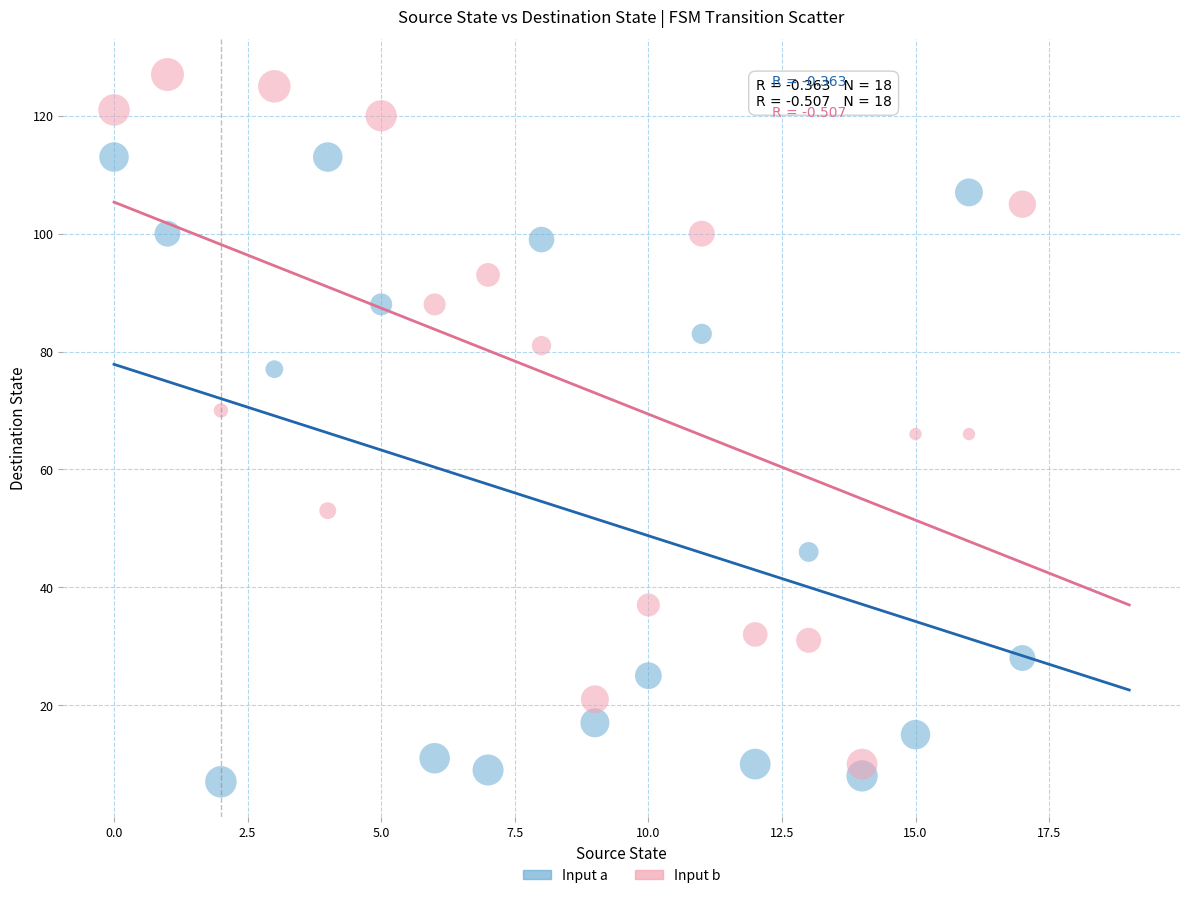

Which series contains the highest Y value?

Input b